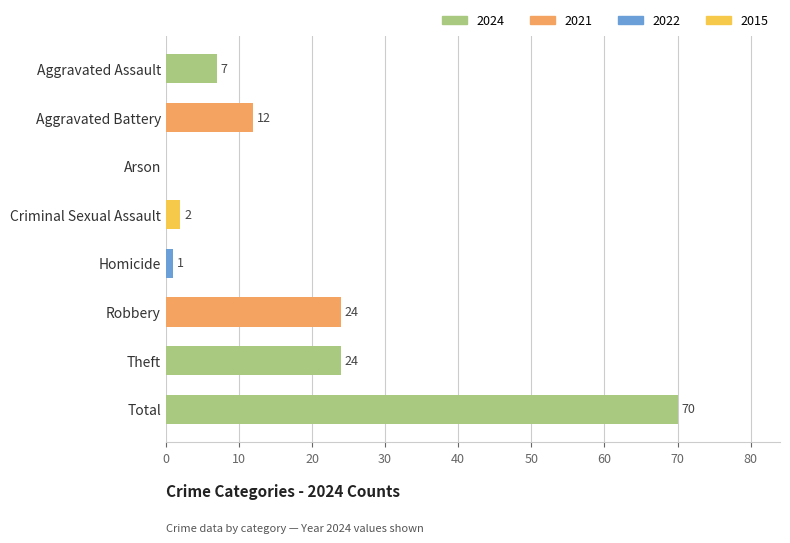

How many values are above zero?

7